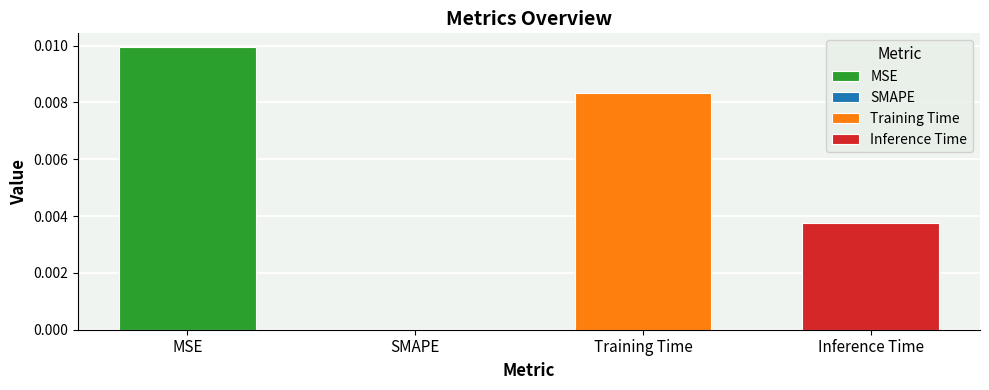

Count the number of categories in the chart.

4